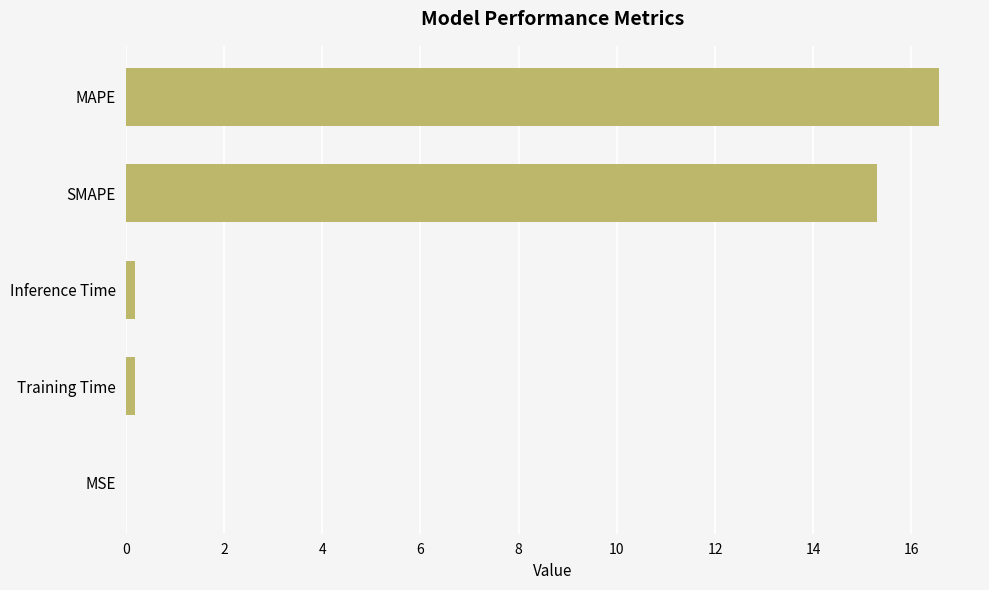

Which label corresponds to the largest value in the chart?

MAPE